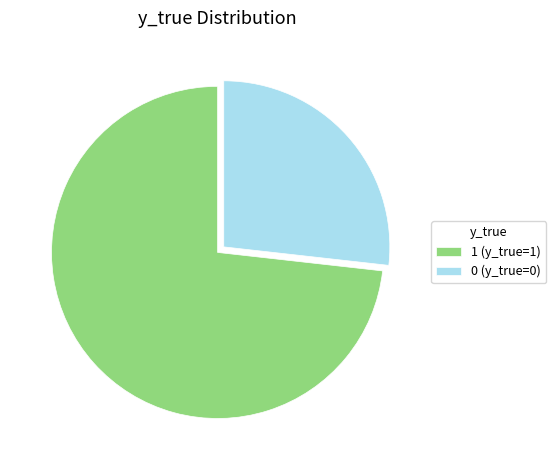

What is the ratio of the value at 1 (y_true=1) to the value at 0 (y_true=0)?

2.7